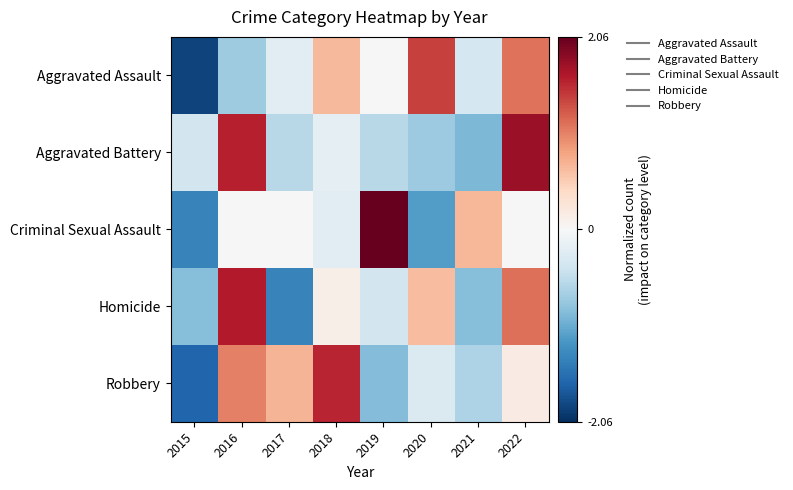

How many series are shown in this chart?

5